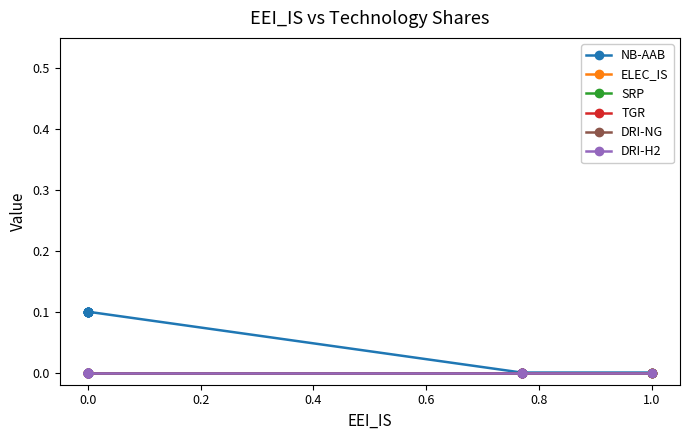

The DRI-H2 series shows 0.0 at 0.0. True or false?

True